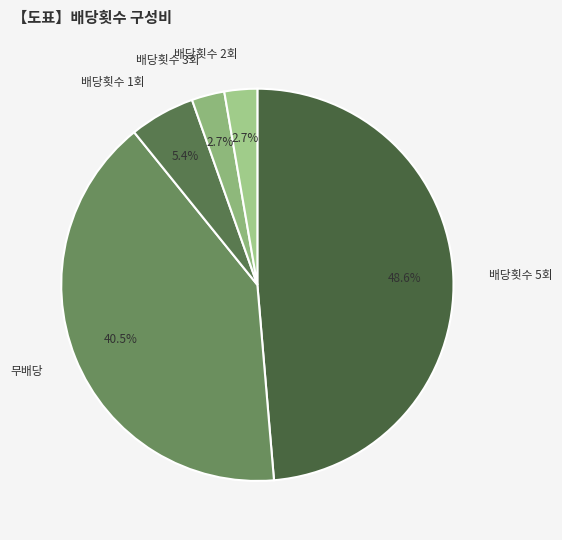

Approximately how many times larger is the value at 배당횟수 2회 compared to 배당횟수 1회?

0.5